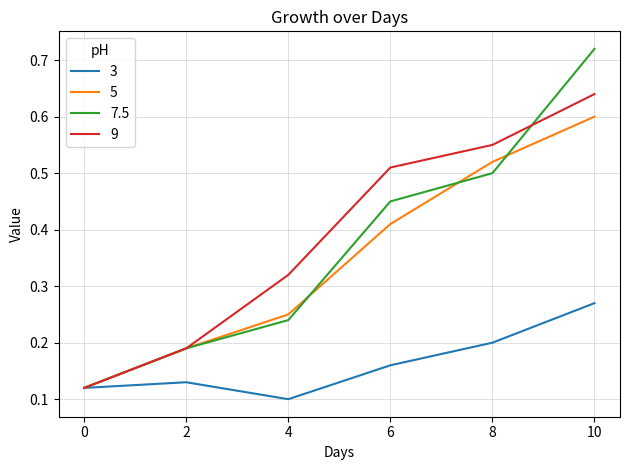

How many series are shown in this chart?

4